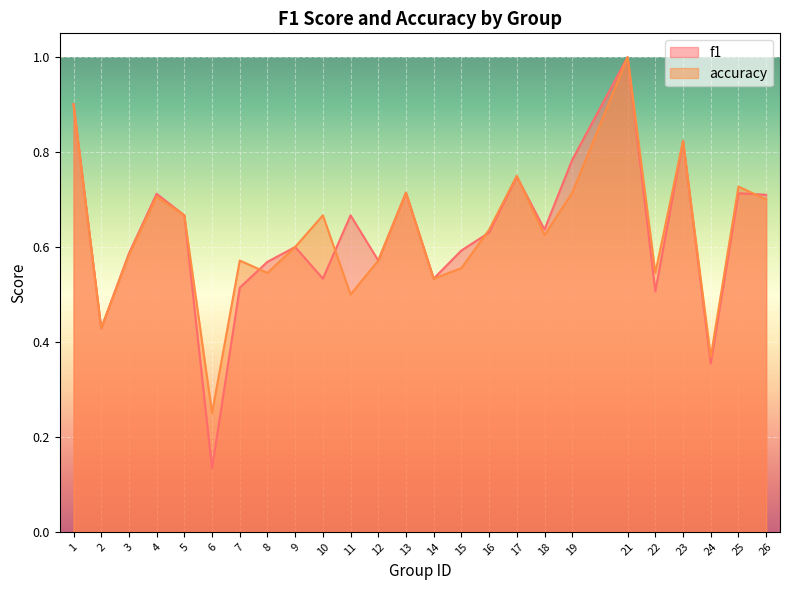

What is the difference between the second highest and second lowest values in the f1 series?

0.5